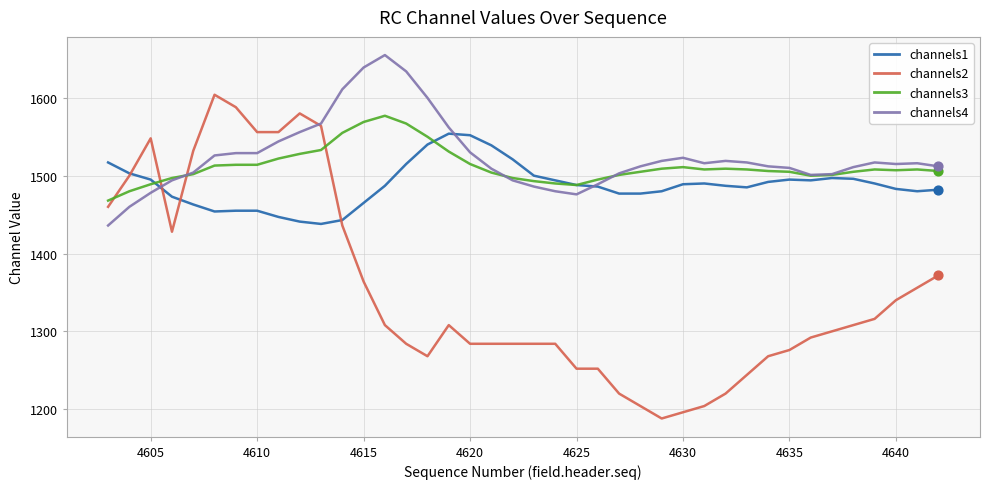

After their last crossing, which series has the higher values: channels3 or channels2?

channels3